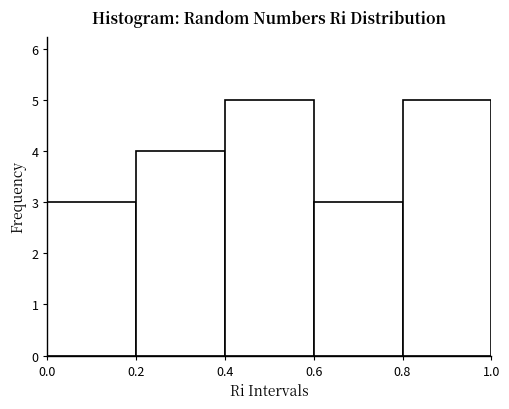

What is the height of the bar covering 0.0 to 0.2 on the x-axis? The values are not printed on the chart, so give them approximately, as read against the axis.

3